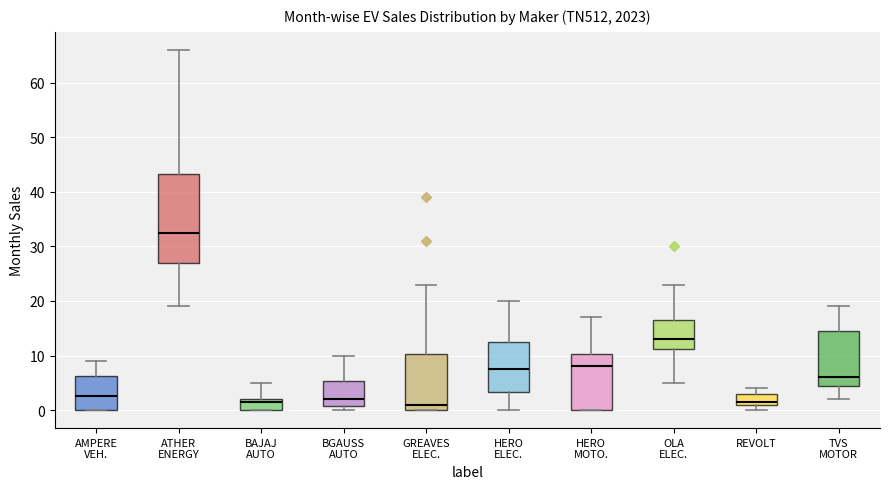

Reading left to right, read every box against the y-axis: the position of its median line, the range the box covers, and the ends of its whiskers. The values are not printed on the chart, so give them approximately, as read against the axis.

AMPERE VEH.: median 3, box 0 to 6, whiskers 0 to 9
ATHER ENERGY: median 33, box 27 to 43, whiskers 19 to 66
BAJAJ AUTO: median 2 (just below the box's upper edge), box 0 to 2, whiskers 0 to 5
BGAUSS AUTO: median 2, box 1 to 5, whiskers 0 to 10
GREAVES ELEC.: median 1, box 0 to 10, whiskers 0 to 23
HERO ELEC.: median 8, box 3 to 13, whiskers 0 to 20
HERO MOTO.: median 8, box 0 to 10, whiskers 0 to 17
OLA ELEC.: median 13, box 11 to 17, whiskers 5 to 23
REVOLT: median 2, box 1 to 3, whiskers 0 to 4
TVS MOTOR: median 6, box 5 to 15, whiskers 2 to 19